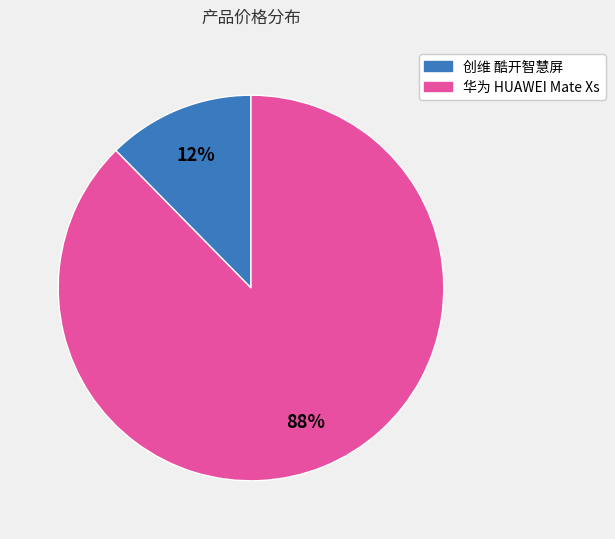

Which category accounts for the majority?

华为 HUAWEI Mate Xs